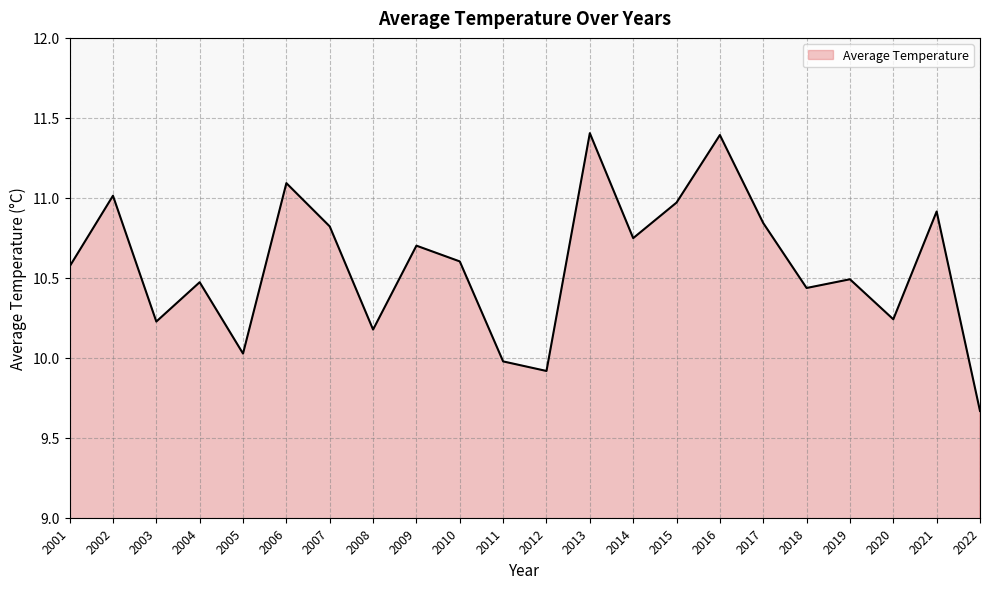

At which label is the value closest to 10?

2011